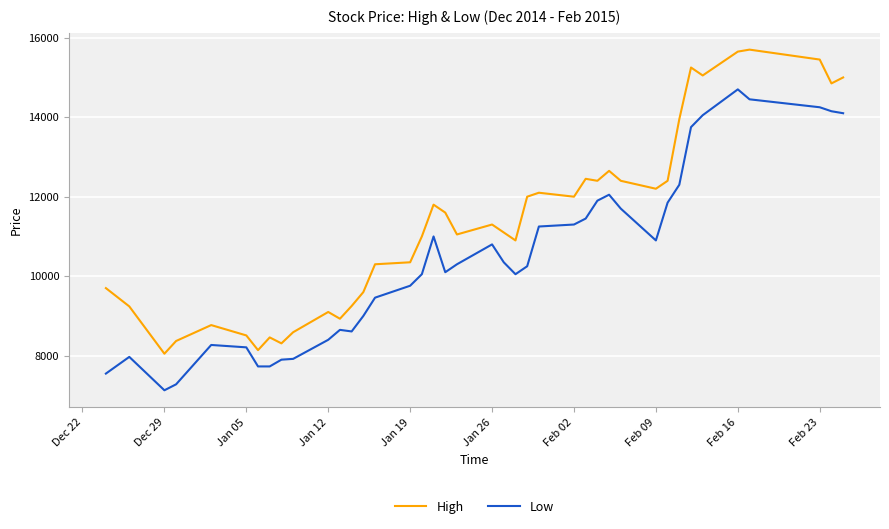

True or false: Low and High intersect in this chart.

False